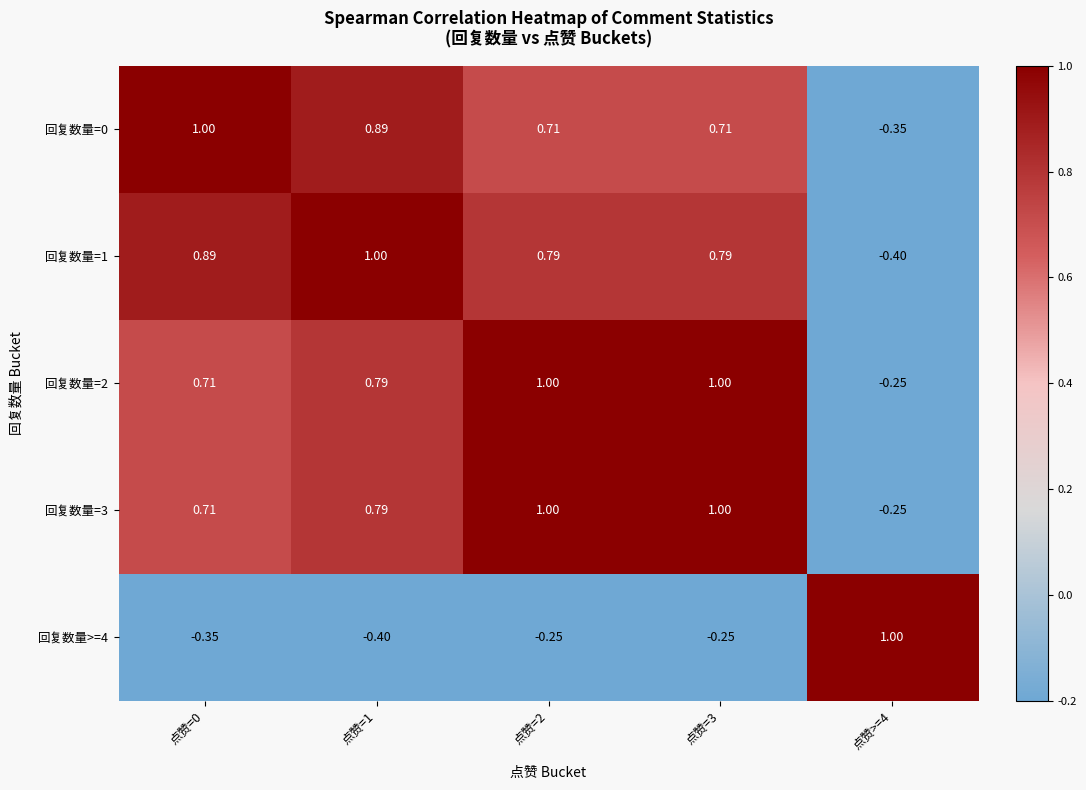

What is the maximum value shown in the chart?

1.0